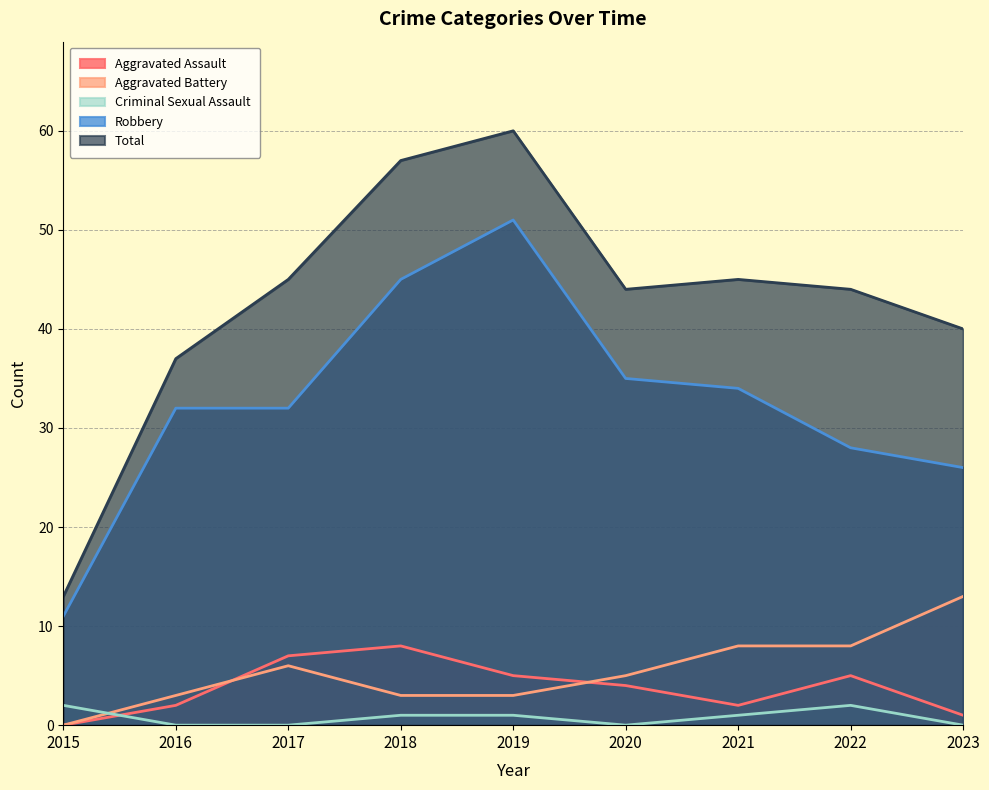

Reading left to right, transcribe all the data shown in this chart.

Aggravated Assault: 0	2	7	8	5	4	2	5	1
Aggravated Battery: 0	3	6	3	3	5	8	8	13
Criminal Sexual Assault: 2	0	0	1	1	0	1	2	0
Robbery: 11	32	32	45	51	35	34	28	26
Total: 13	37	45	57	60	44	45	44	40